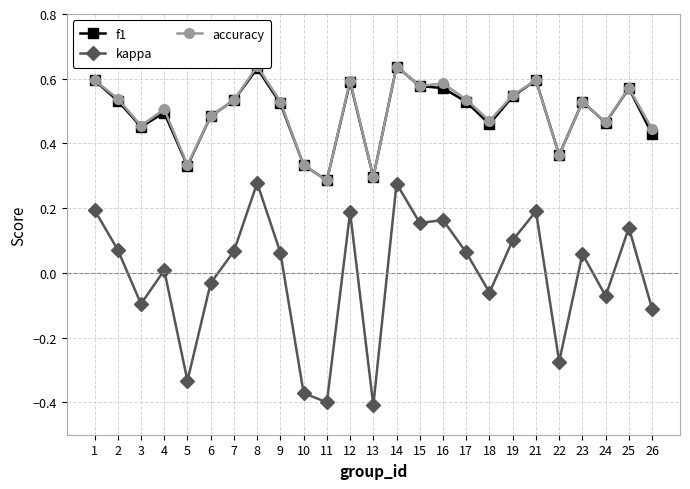

What is the average value of the f1 series?

0.5